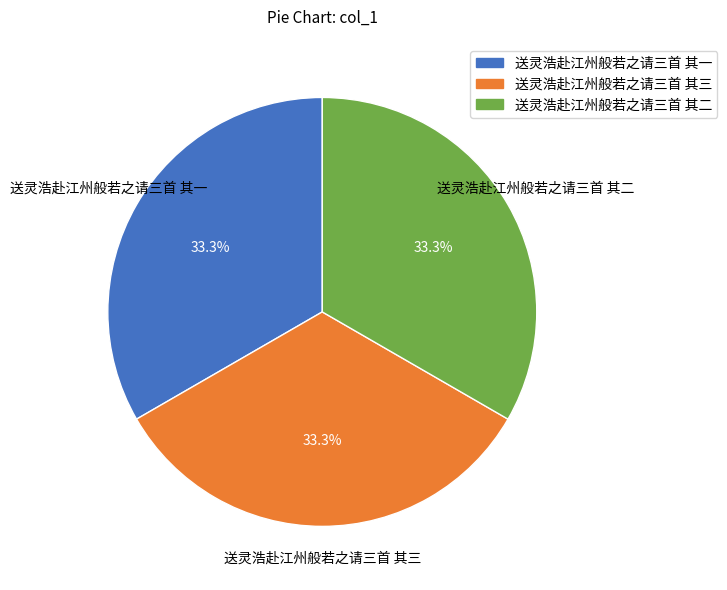

Is the sum of 送灵浩赴江州般若之请三首 其三 and 送灵浩赴江州般若之请三首 其一 greater than half?

Yes